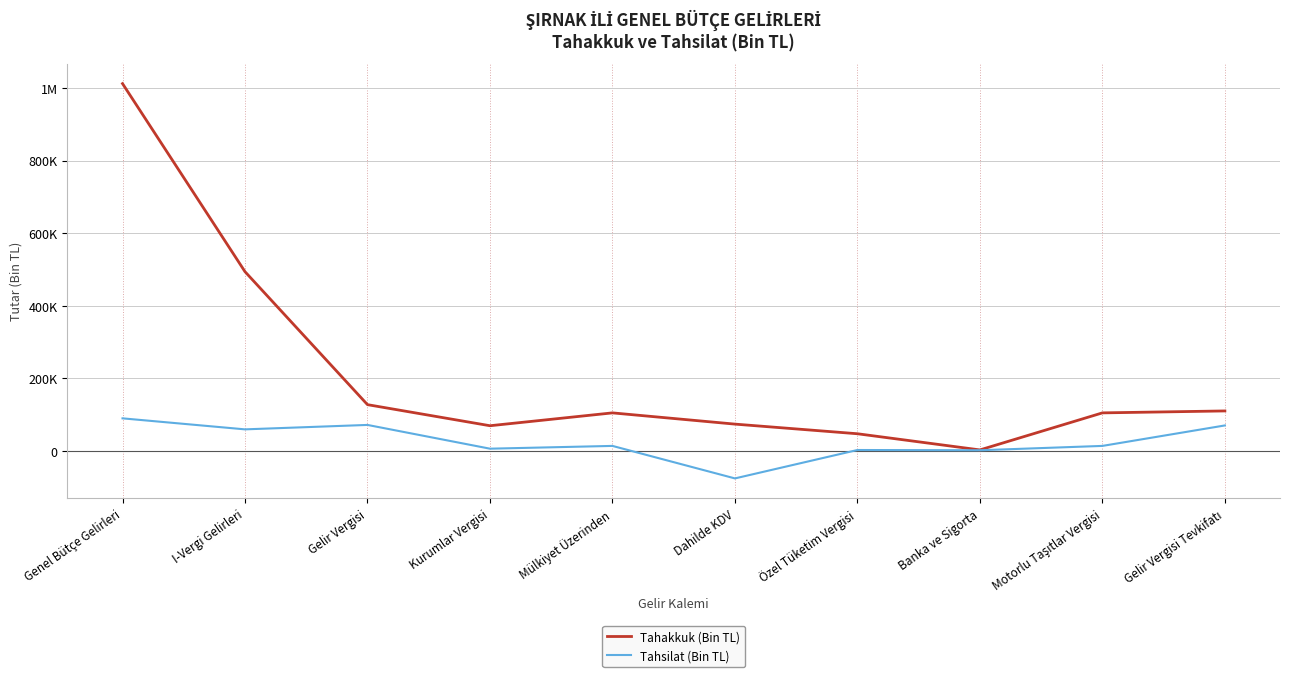

Does the chart have visible grid lines?

Yes